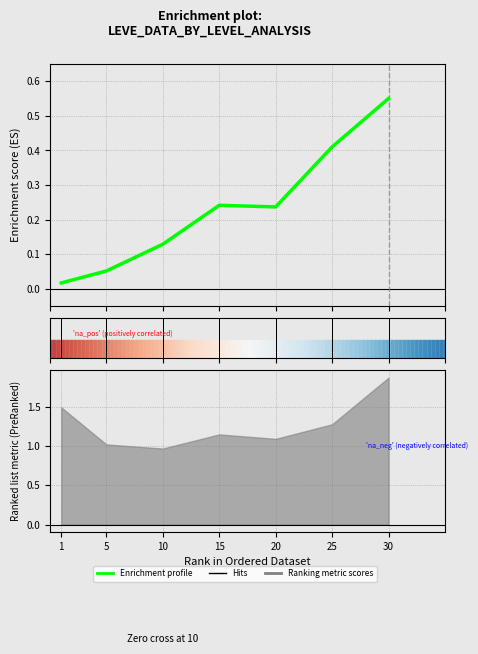

Which has a higher value, 30 or 25?

30